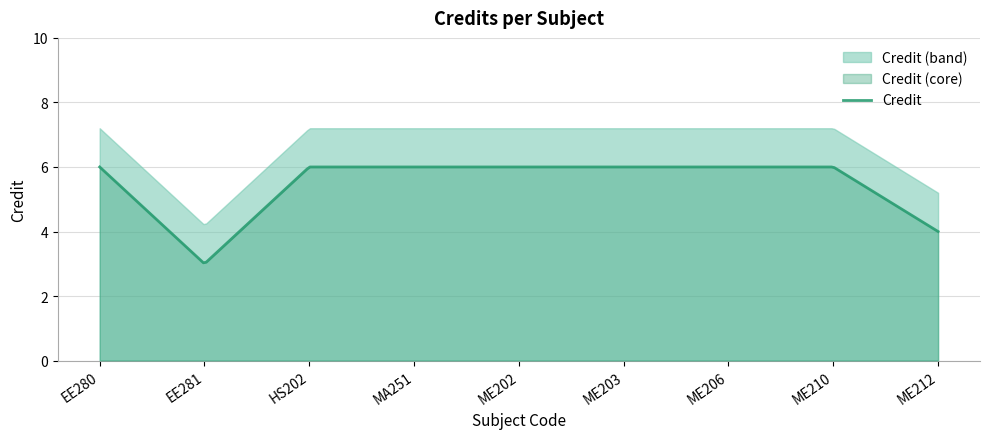

Reading left to right, list all the values displayed in this chart.

6	3	6	6	6	6	6	6	4